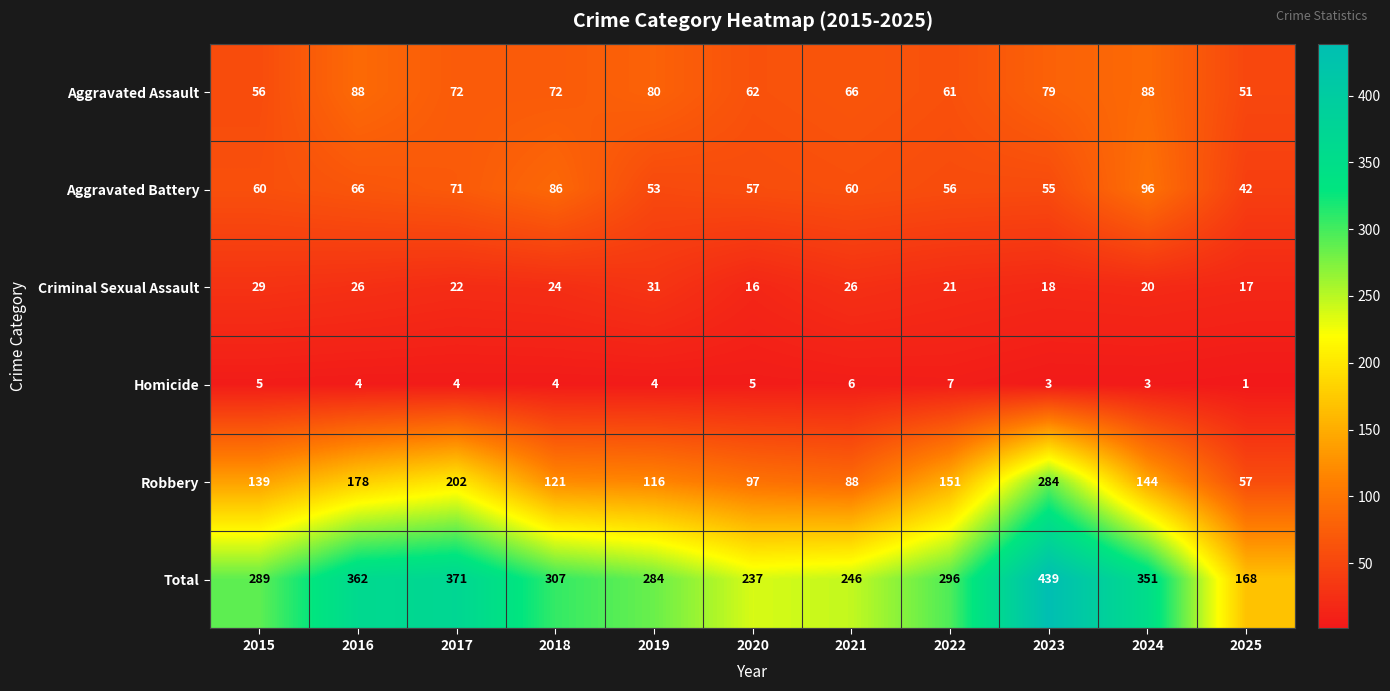

What is the maximum value shown in the chart?

439